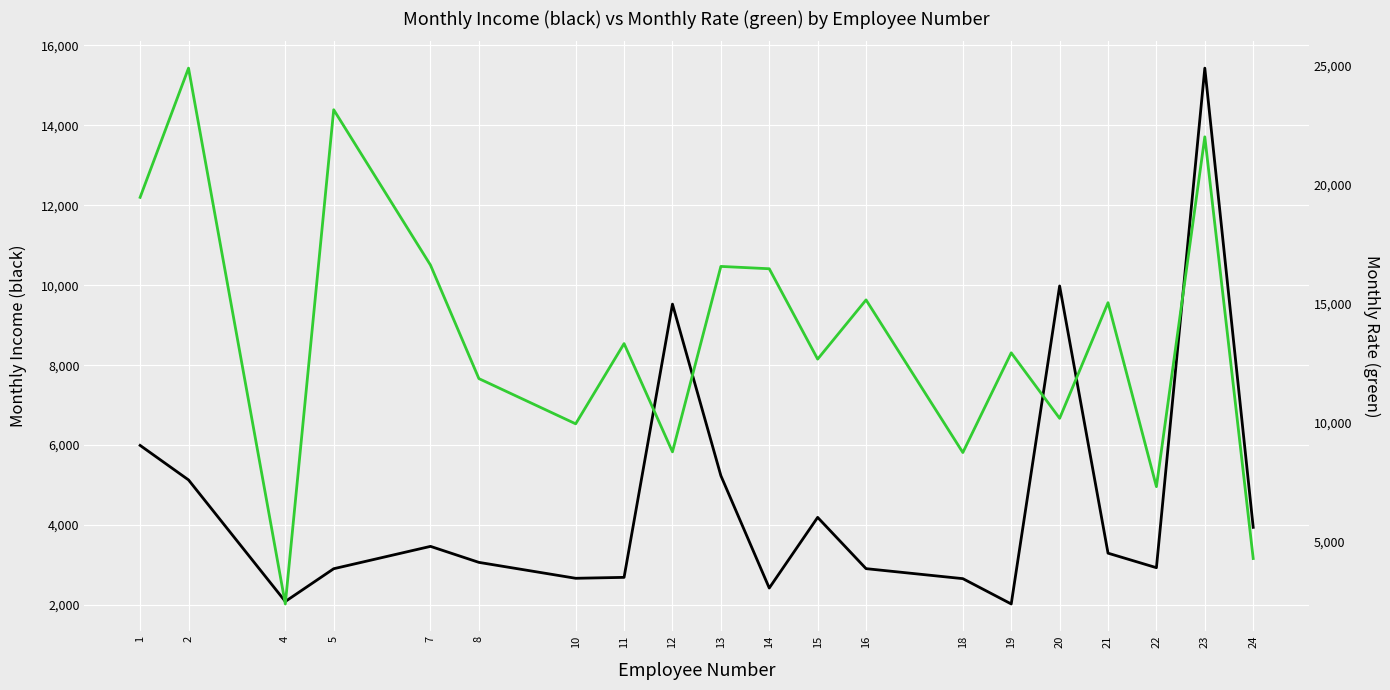

How many times do Monthly Income and Monthly Rate cross each other?

2